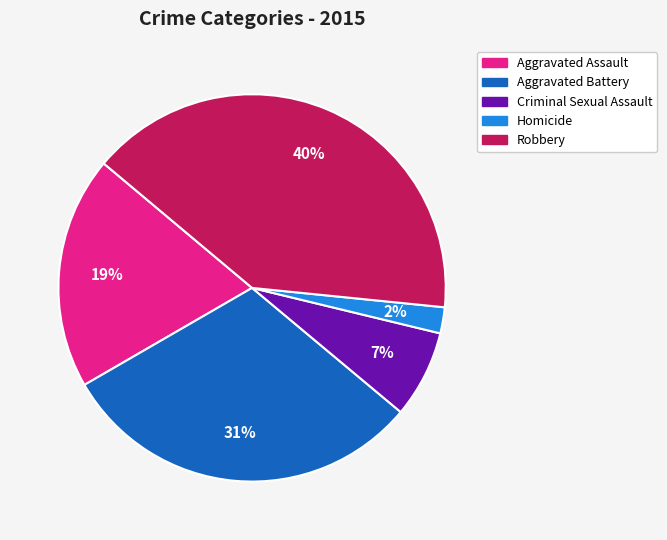

Rank the categories by value from lowest to highest.

Homicide, Criminal Sexual Assault, Aggravated Assault, Aggravated Battery, Robbery